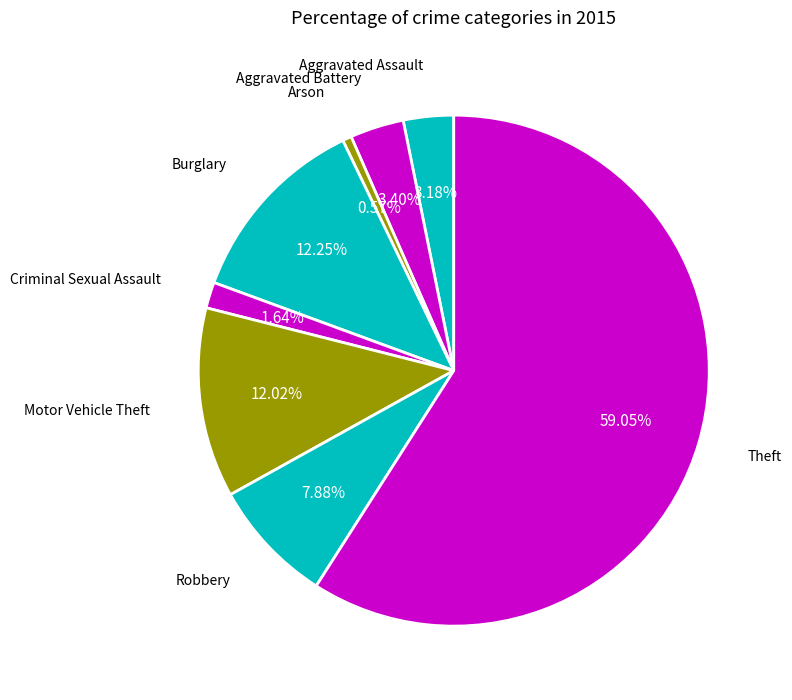

Rank the categories by value from lowest to highest.

Arson, Criminal Sexual Assault, Aggravated Assault, Aggravated Battery, Robbery, Motor Vehicle Theft, Burglary, Theft